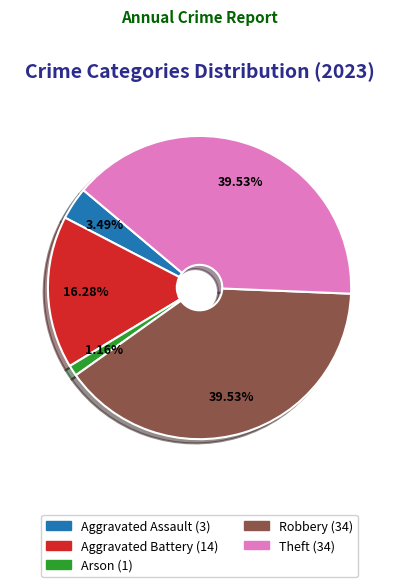

Is there a majority slice in this chart?

No